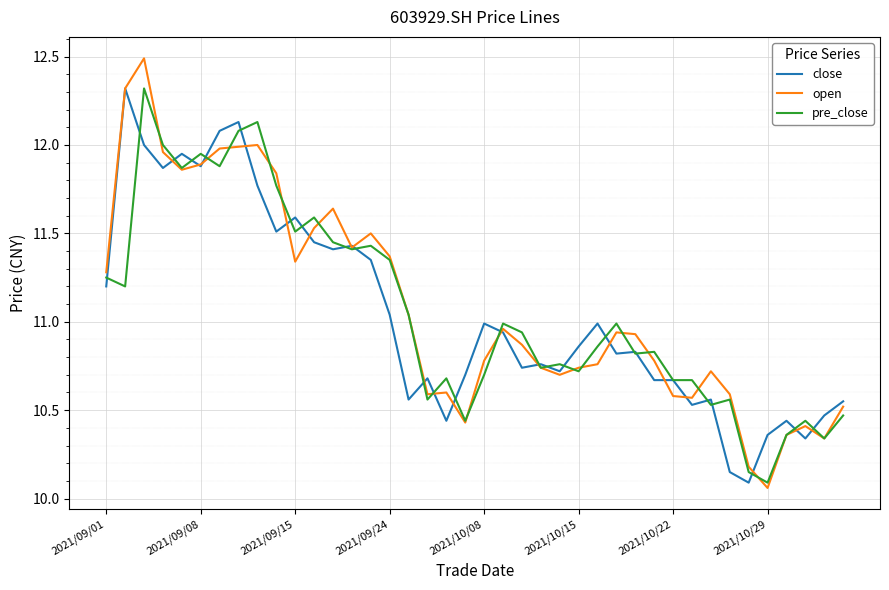

What is the maximum value for pre_close?

12.3